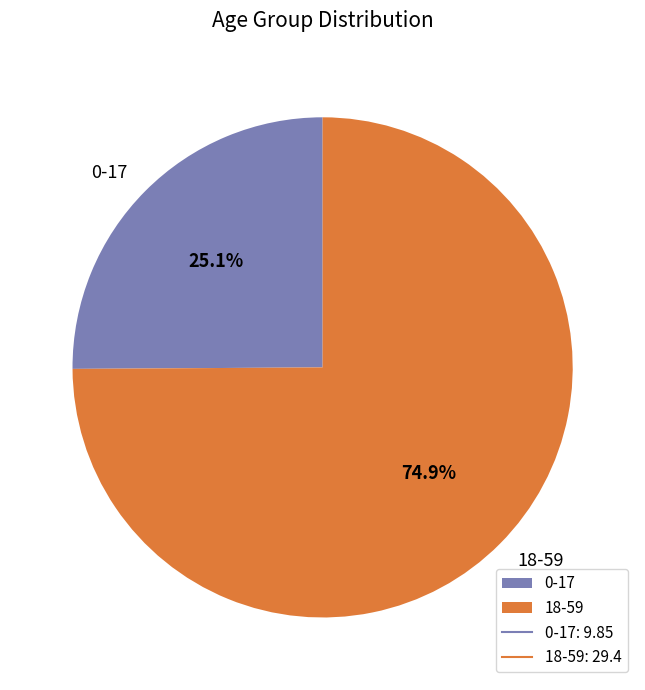

To the nearest percent, what is the combined percentage of 0-17 and 18-59?

100%